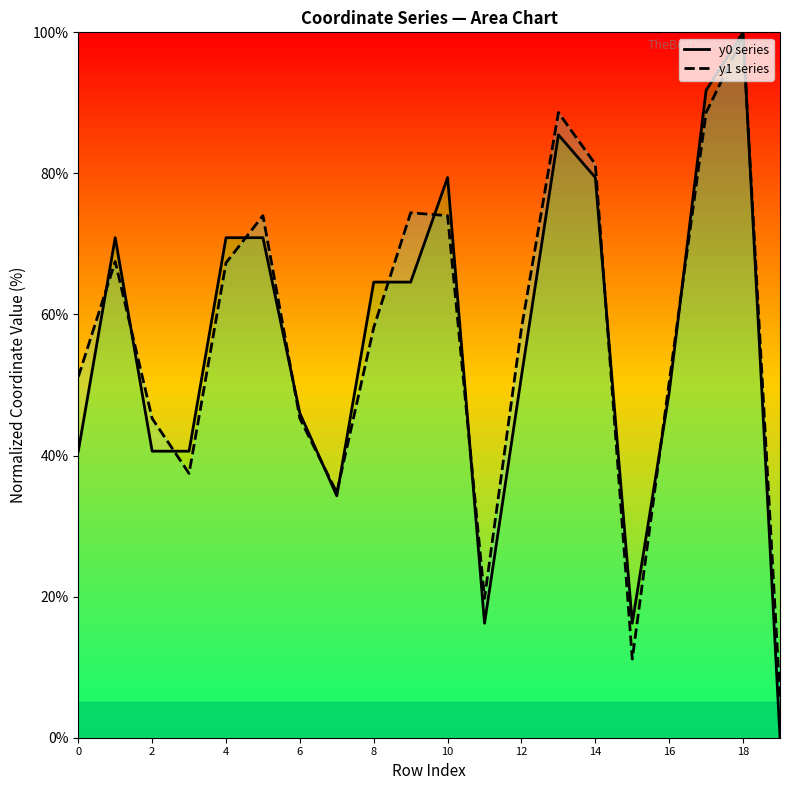

Rank the series by their maximum value, from highest to lowest.

y0 series, y1 series